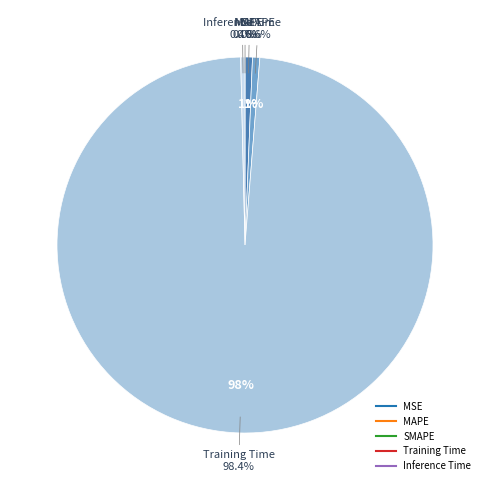

How many slices are in this pie chart?

5